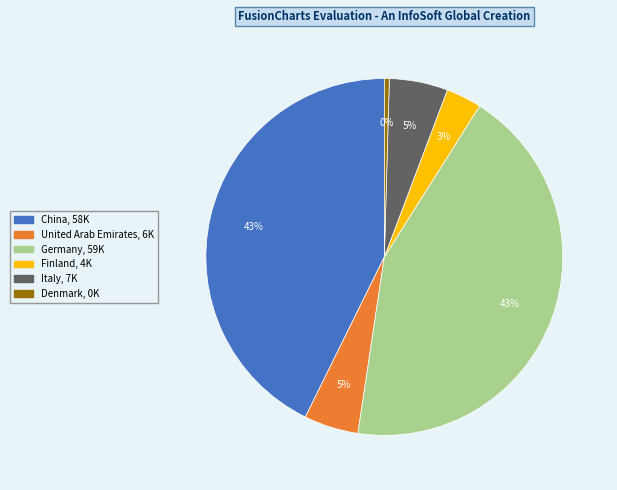

Between United Arab Emirates, 6K and China, 58K, which is larger?

China, 58K